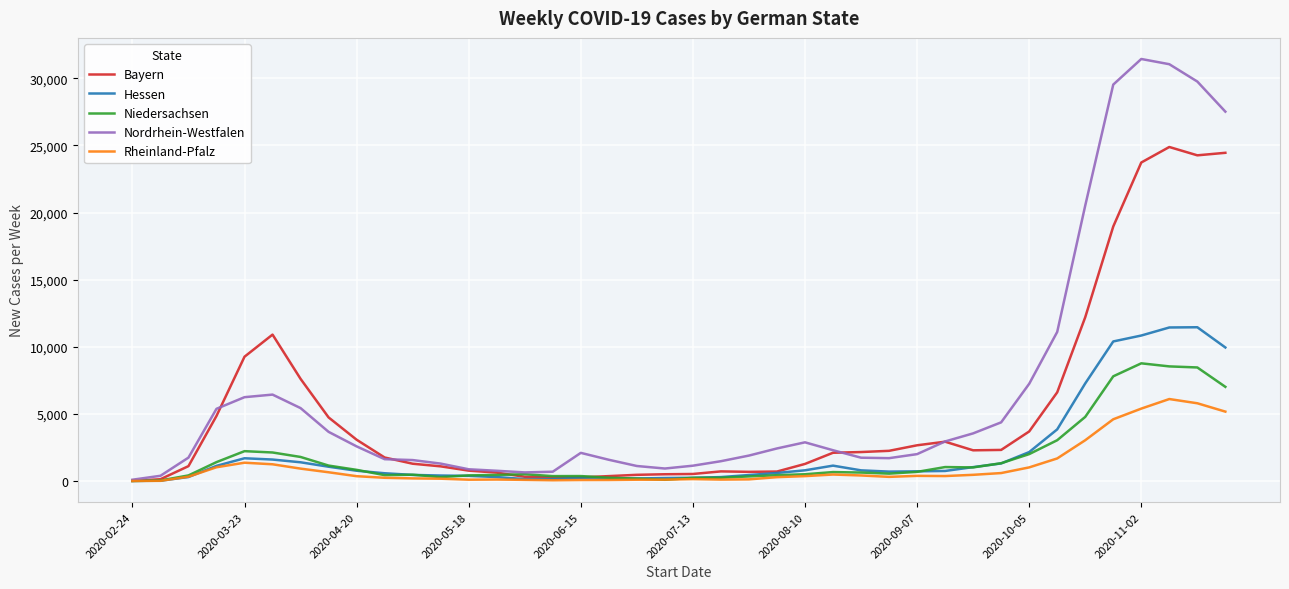

Which series has the largest range (max minus min)?

Nordrhein-Westfalen